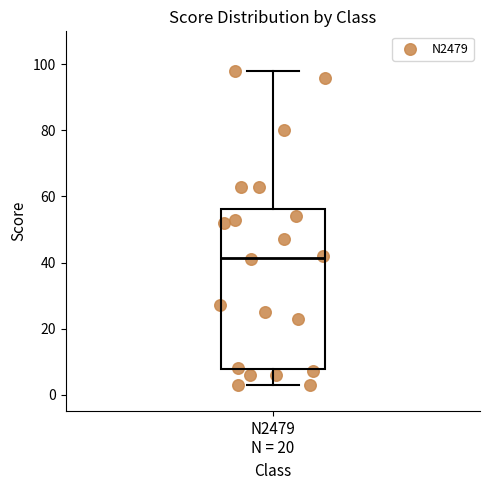

Where does the median line of the box for N2479 N = 20 sit on the y-axis? The values are not printed on the chart, so give them approximately, as read against the axis.

42